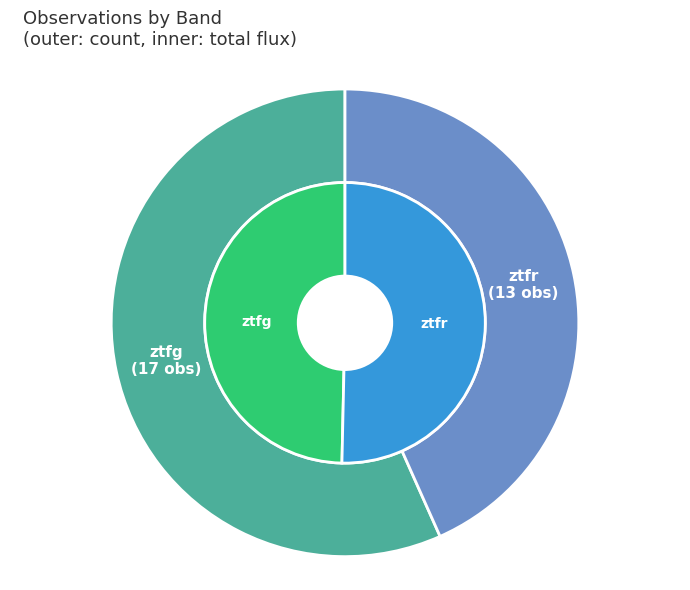

What percentage is the ztfg slice, to the nearest percent?

57%